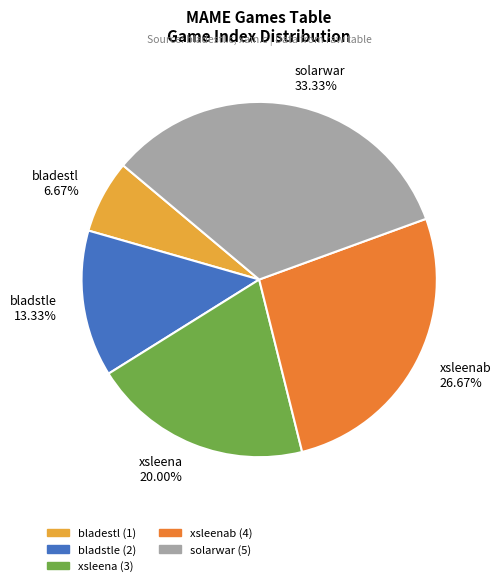

How many slices are in this pie chart?

5